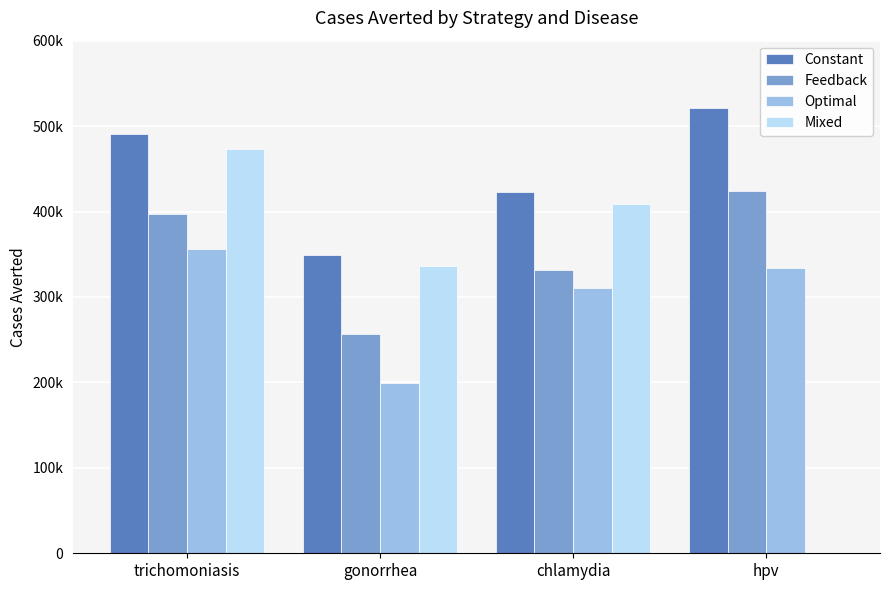

The Constant series shows 423200 at chlamydia. True or false?

True